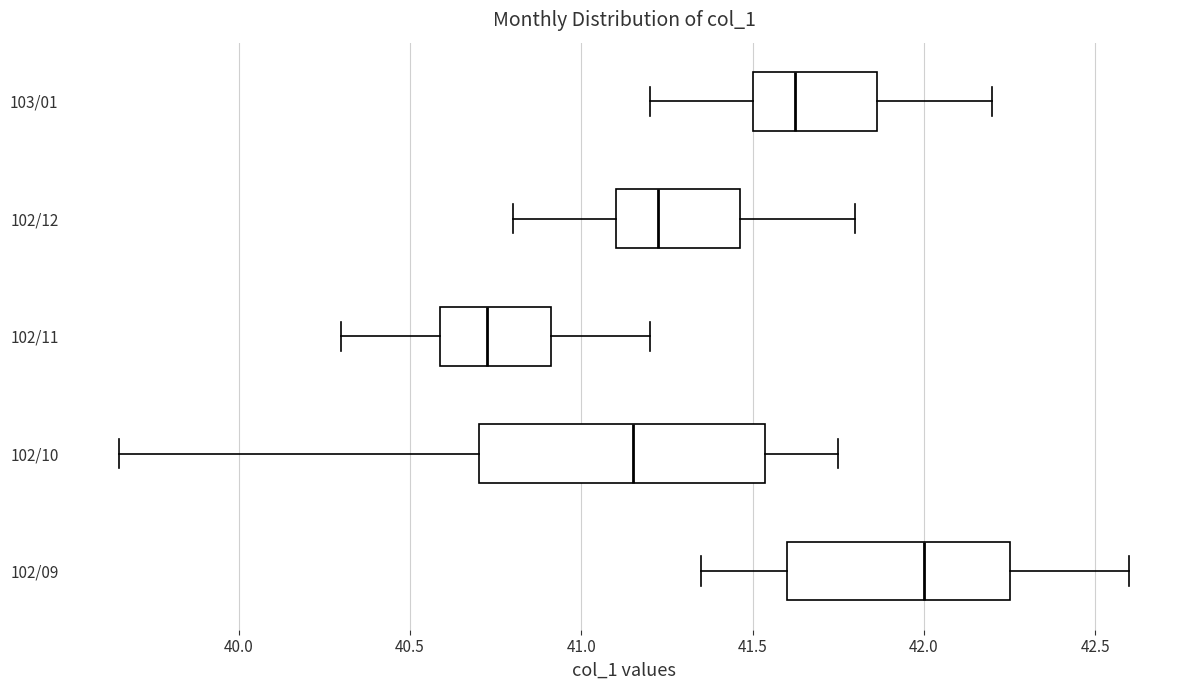

Which box is the widest, from its left edge to its right edge?

102/10